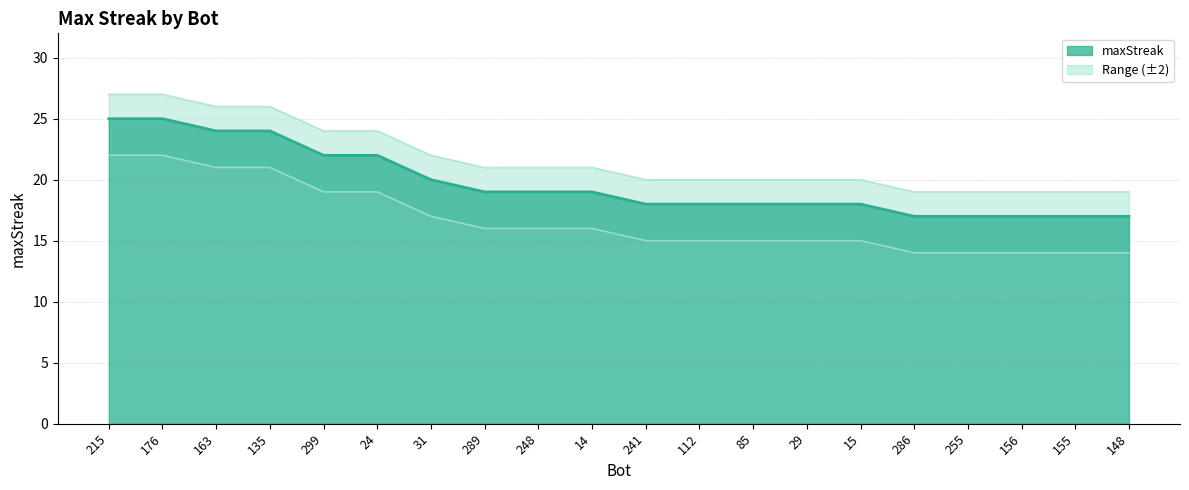

What is the minimum value shown in the chart?

14